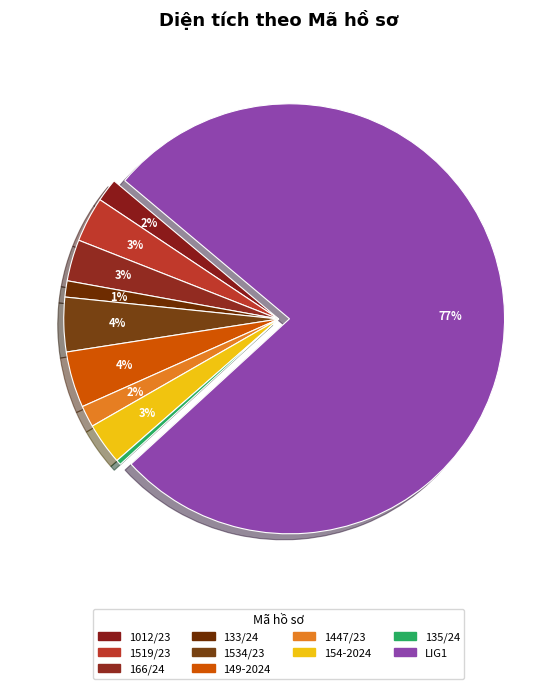

To the nearest percent, what is the average slice percentage?

10%